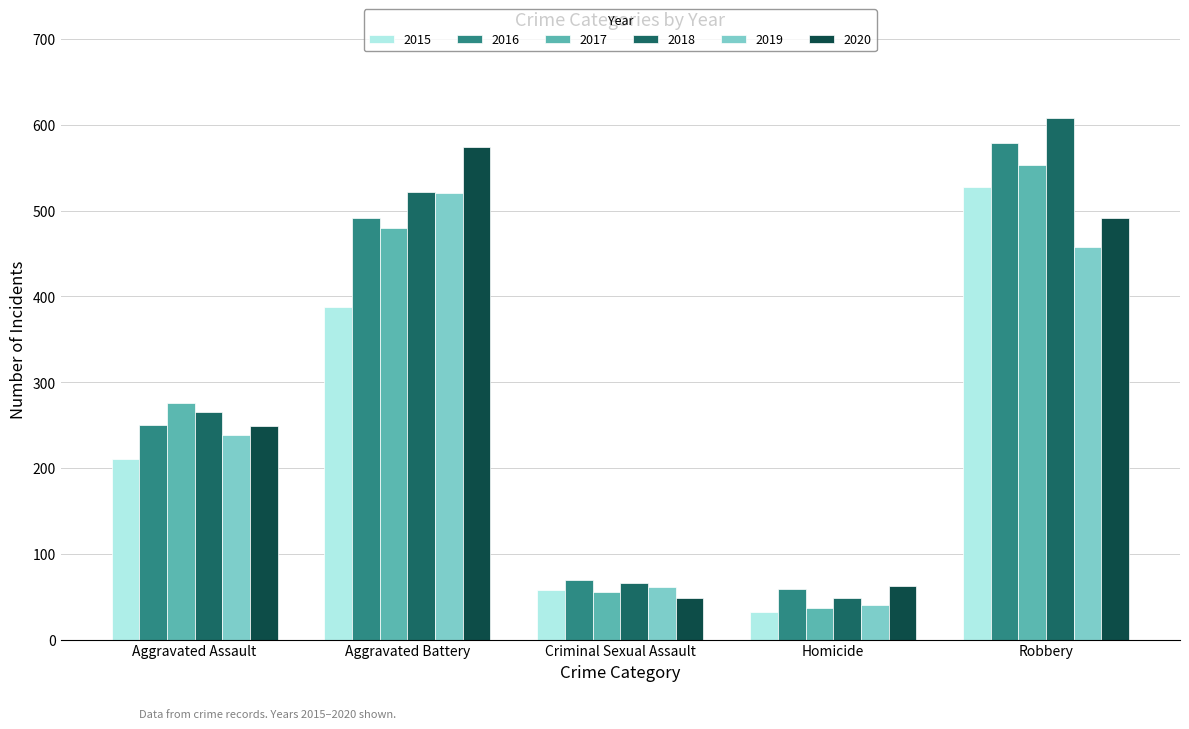

What is the sum of all 2017 values?

1401